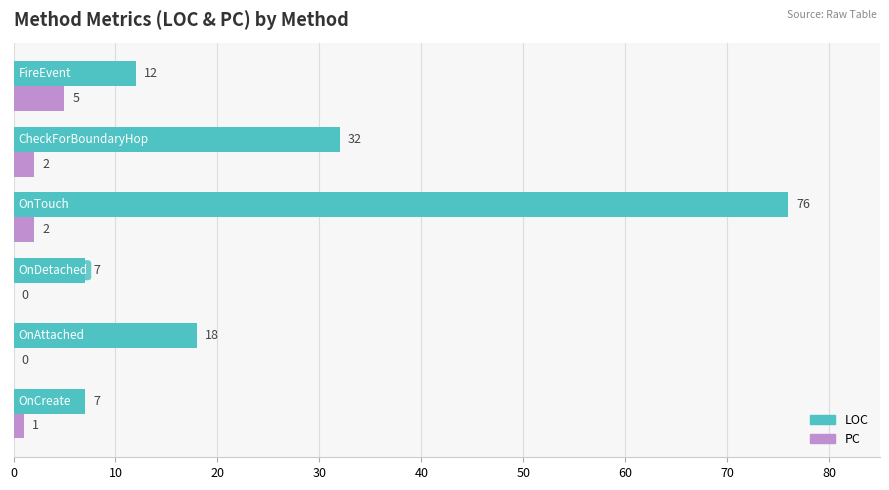

How many PC values are between 0 and 2?

5